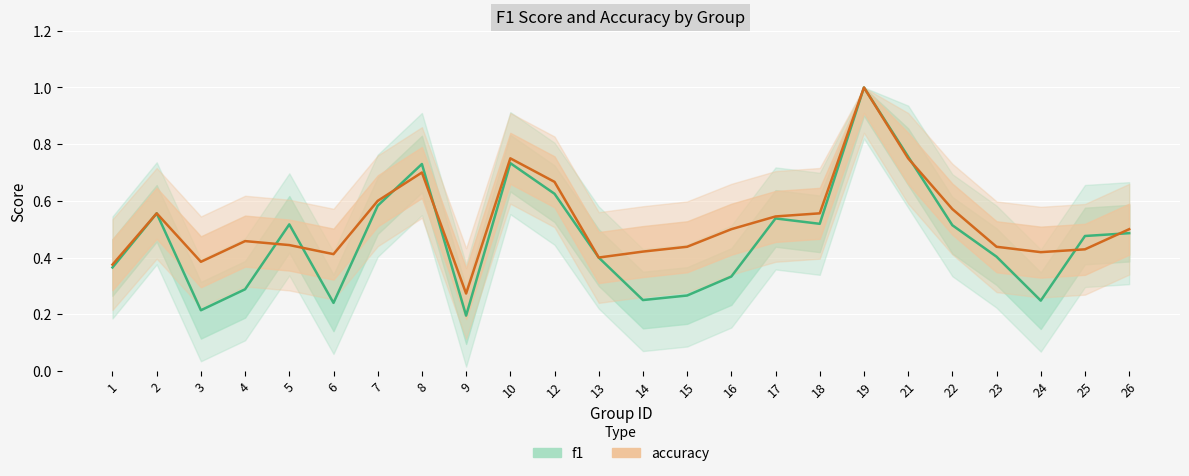

True or false: f1 has more than 2 points higher than both neighbors.

True